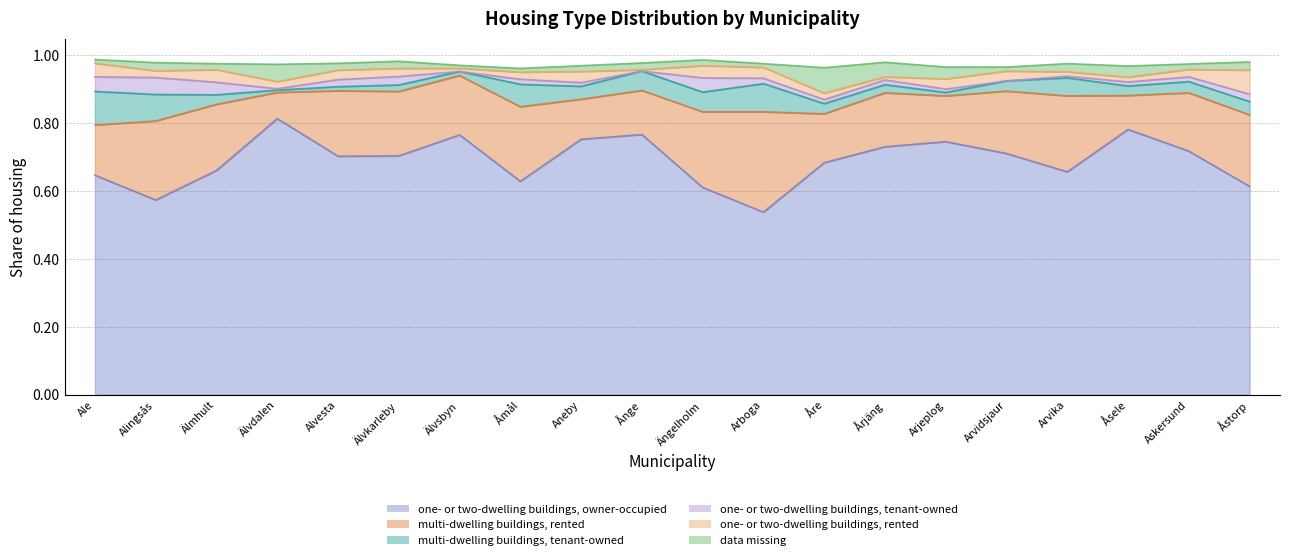

At which category does data missing reach its first local valley?

Älmhult